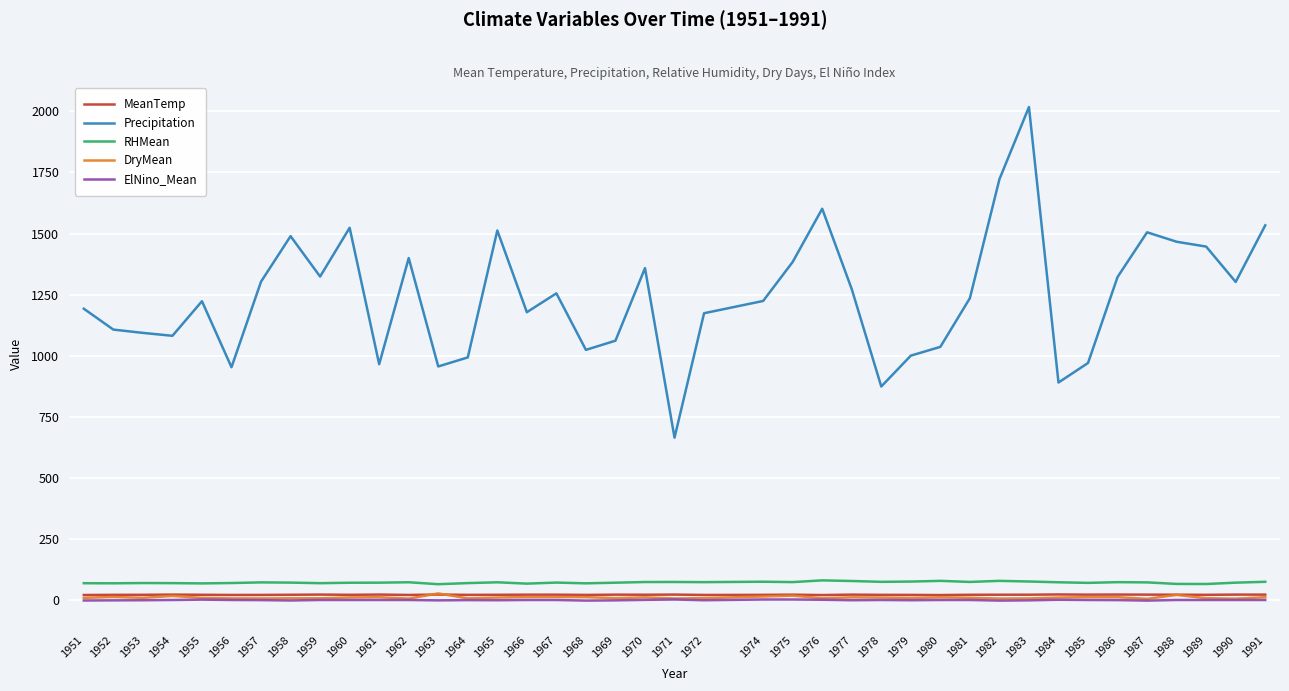

Where does the DryMean series first go above 9?

1952